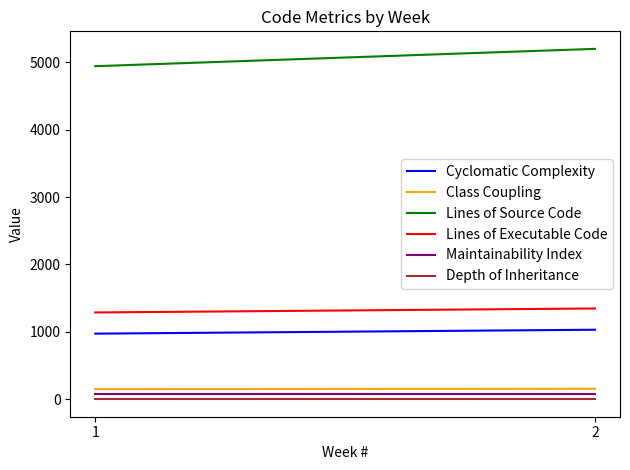

What is the sum of all Depth of Inheritance values?

6